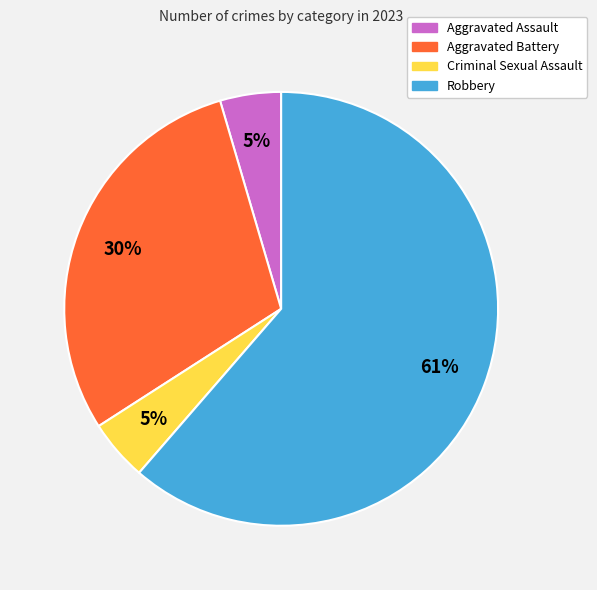

To the nearest percent, what percentage of the pie is Aggravated Assault?

5%